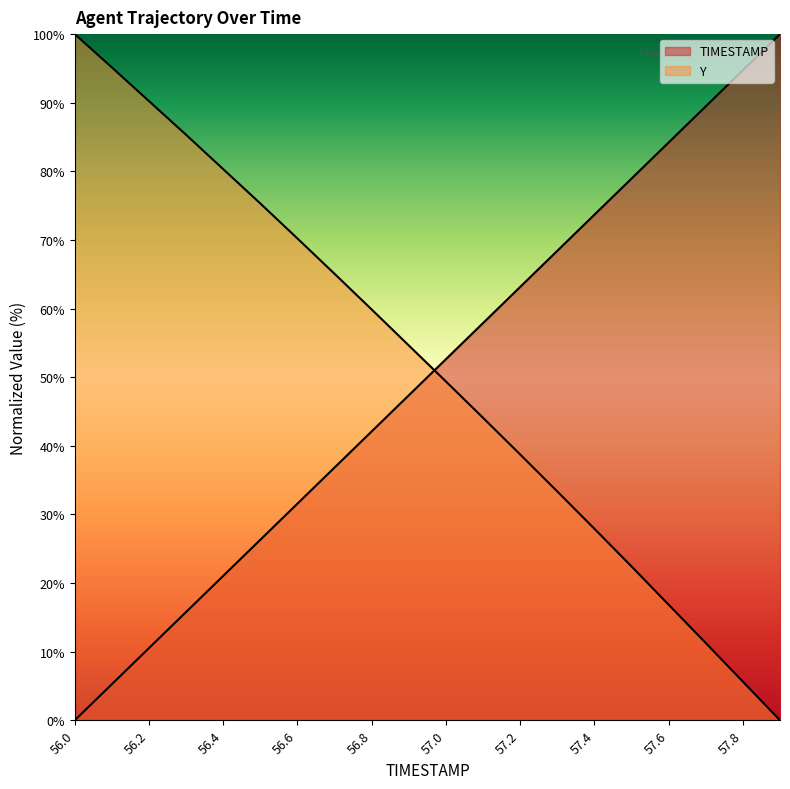

Read the Y value at 56.5.

75.3